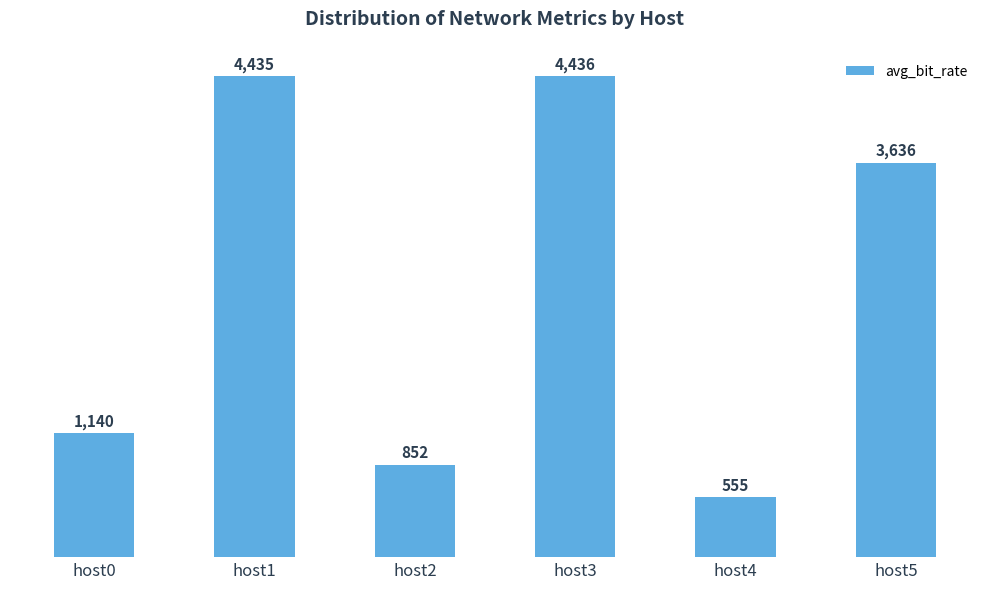

What is the difference between the maximum and minimum values?

3880.3